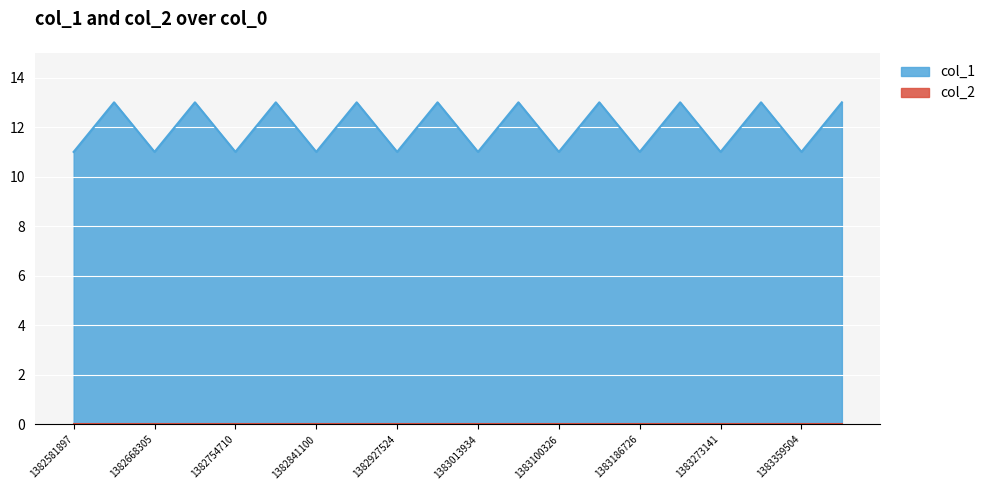

Reading left to right, transcribe all the data shown in this chart.

1382581897=11	1382588630=13	1382668305=11	1382674986=13	1382754710=11	1382761361=13	1382841100=11	1382847766=13	1382927524=11	1382934199=13	1383013934=11	1383020596=13	1383100326=11	1383107171=13	1383186726=11	1383193431=13	1383273141=11	1383279884=13	1383359504=11	1383366167=13